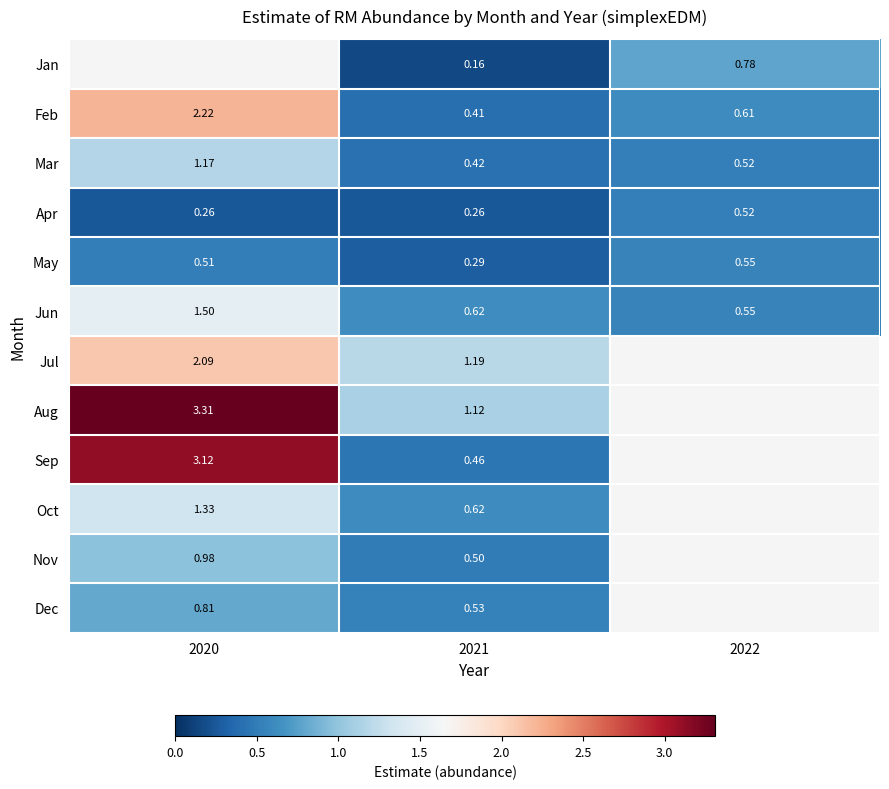

Is the value of Oct at 2021 greater than the value of Feb at 2021?

Yes